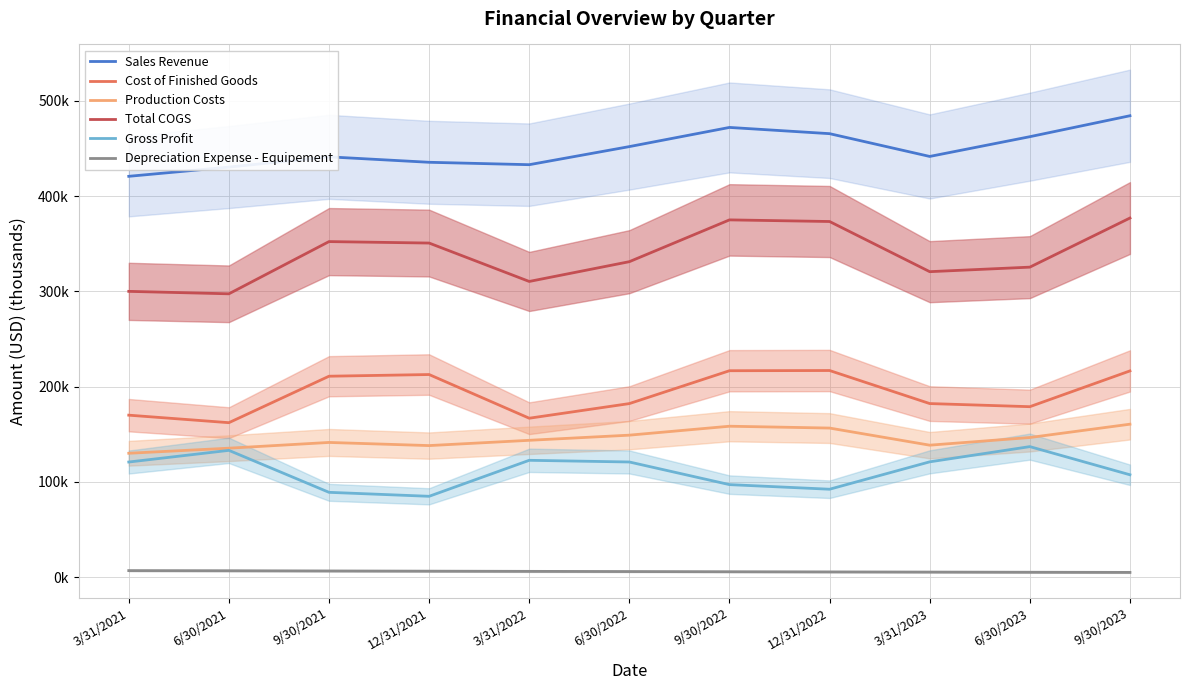

At which category does Sales Revenue reach its first local valley?

3/31/2022